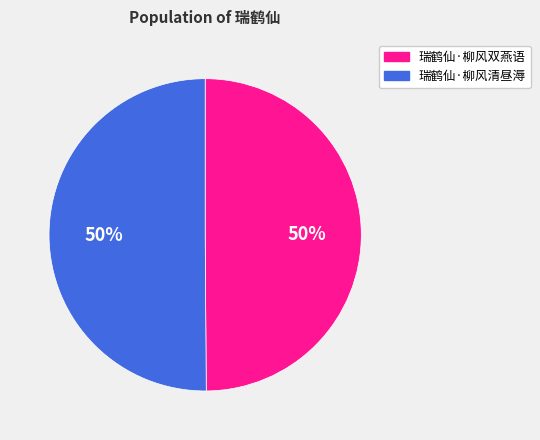

Do 瑞鹤仙·柳风双燕语 and 瑞鹤仙·柳风清昼溽 together represent more than half of the pie?

Yes